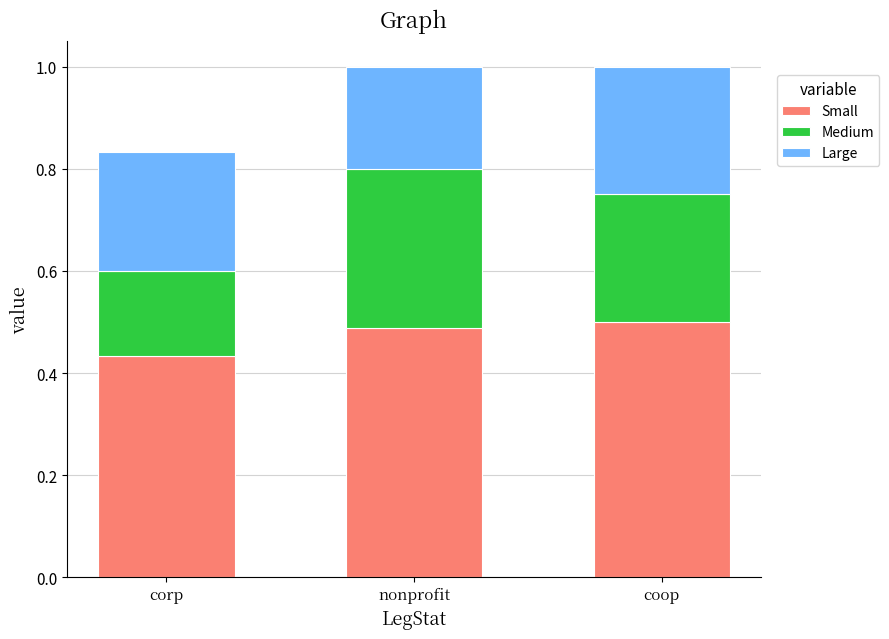

What is the difference between the second highest and minimum values in the Small series?

0.1